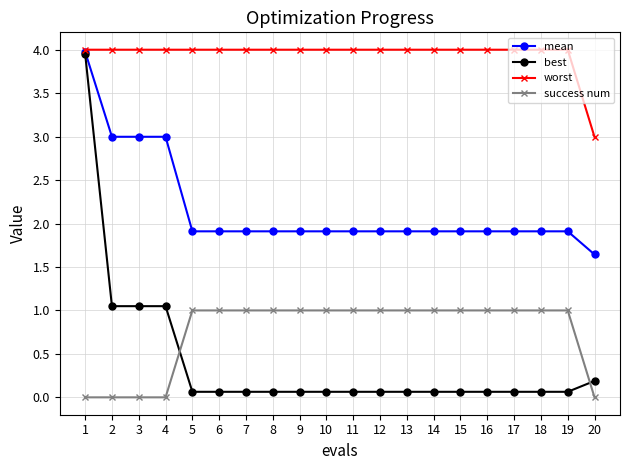

What is the minimum value for best?

0.1